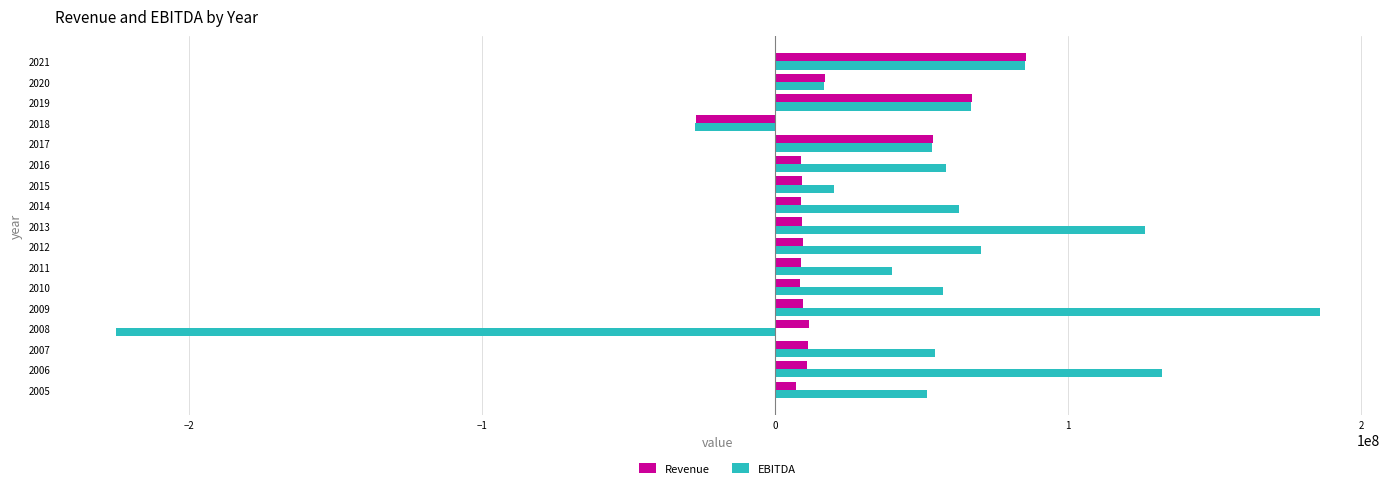

Which series has the largest total across all categories?

EBITDA